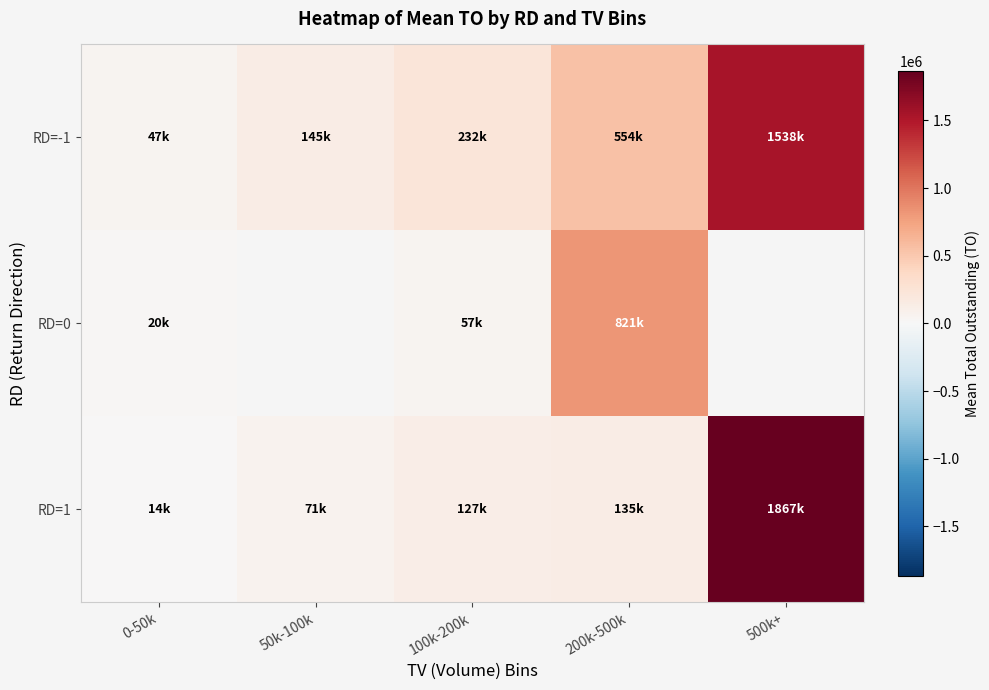

What is the sum of the RD=-1 values at 500k+ and 100k-200k?

1769640.0